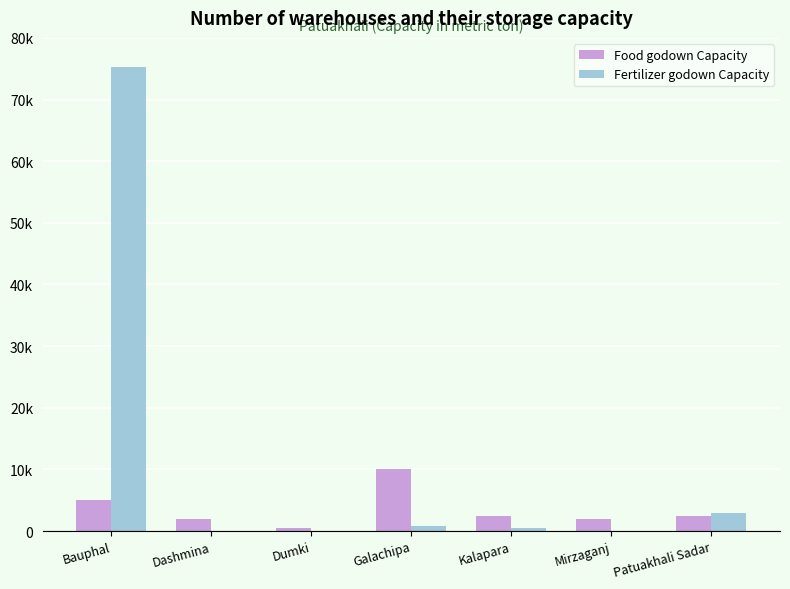

What value does the Food godown Capacity series have at Dashmina, to the nearest 10?

2000